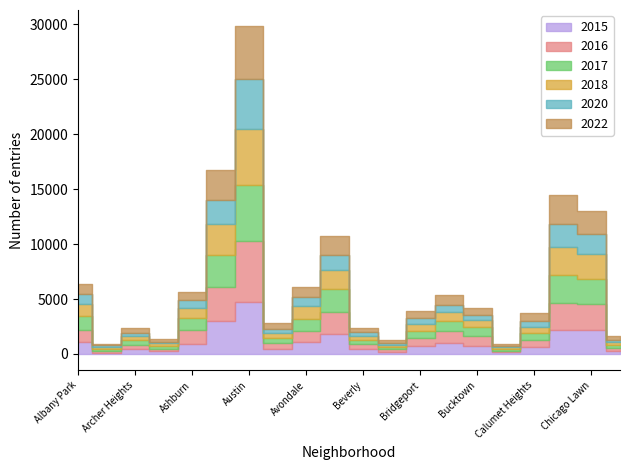

At which category is the sum across all series the highest?

Austin